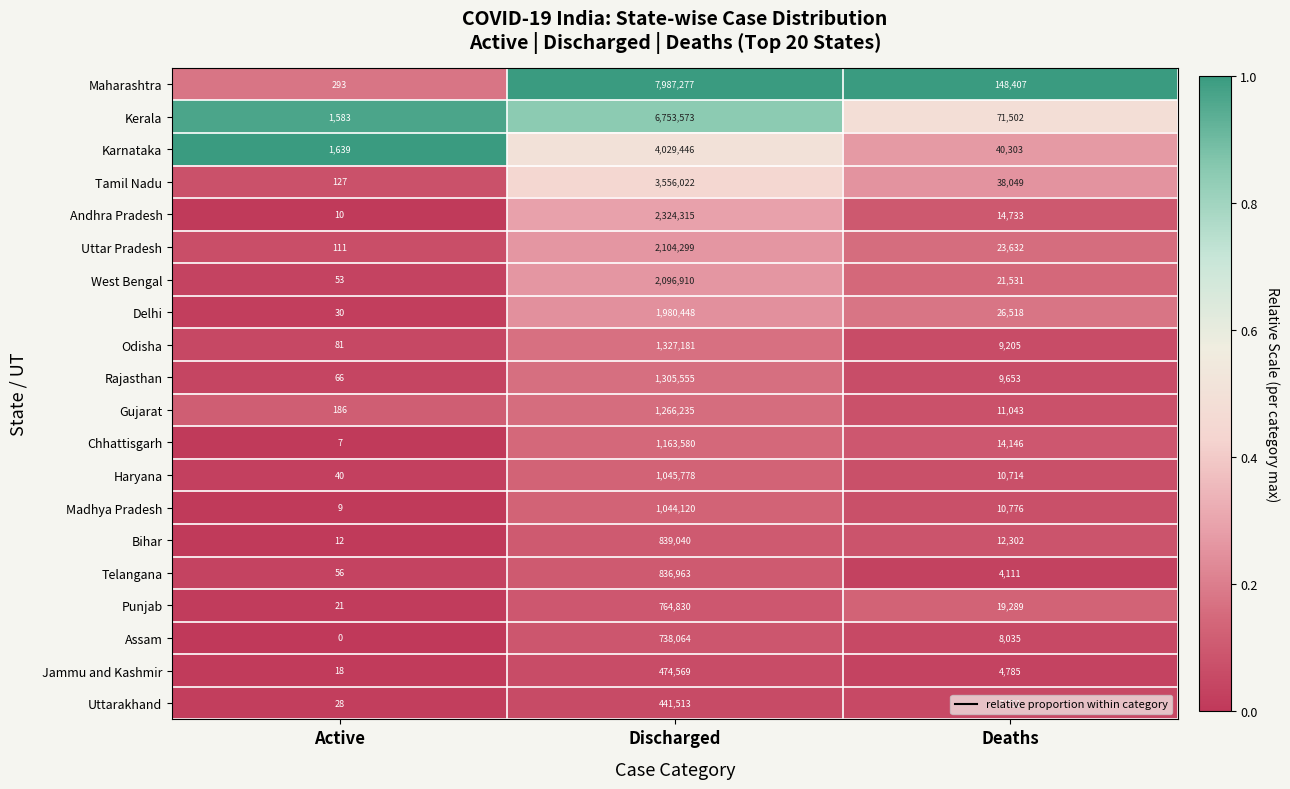

What is the sum of all Maharashtra values?

8135977